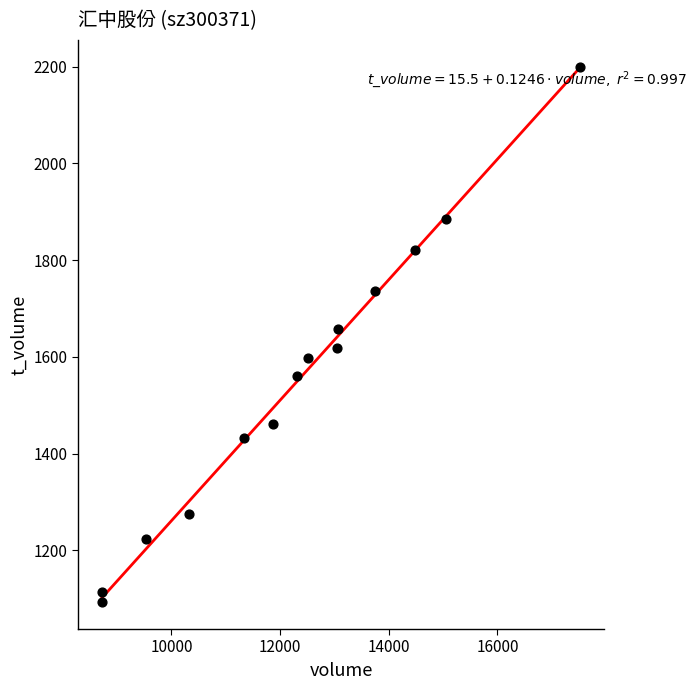

What is the range of Y values (max minus min)?

1107